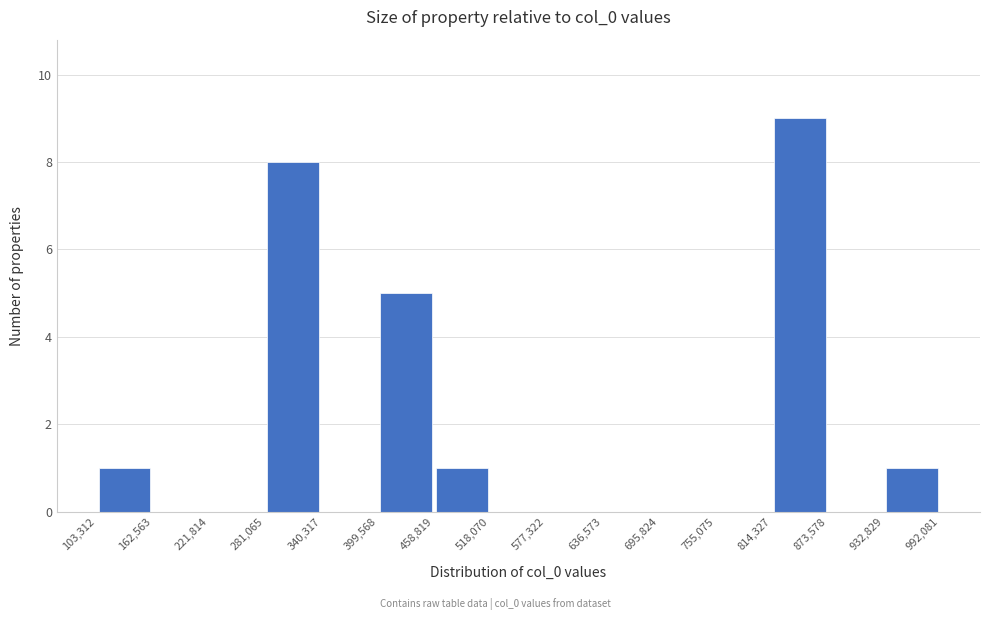

Reading left to right, list every bar in this chart as the range it spans on the x-axis followed by its height. The values are not printed on the chart, so give them approximately, as read against the axis.

103,312 to 162,563: 1
162,563 to 221,814: 0
221,814 to 281,065: 0
281,065 to 340,317: 8
340,317 to 399,568: 0
399,568 to 458,819: 5
458,819 to 518,070: 1
518,070 to 577,322: 0
577,322 to 636,573: 0
636,573 to 695,824: 0
695,824 to 755,075: 0
755,075 to 814,327: 0
814,327 to 873,578: 9
873,578 to 932,829: 0
932,829 to 992,081: 1